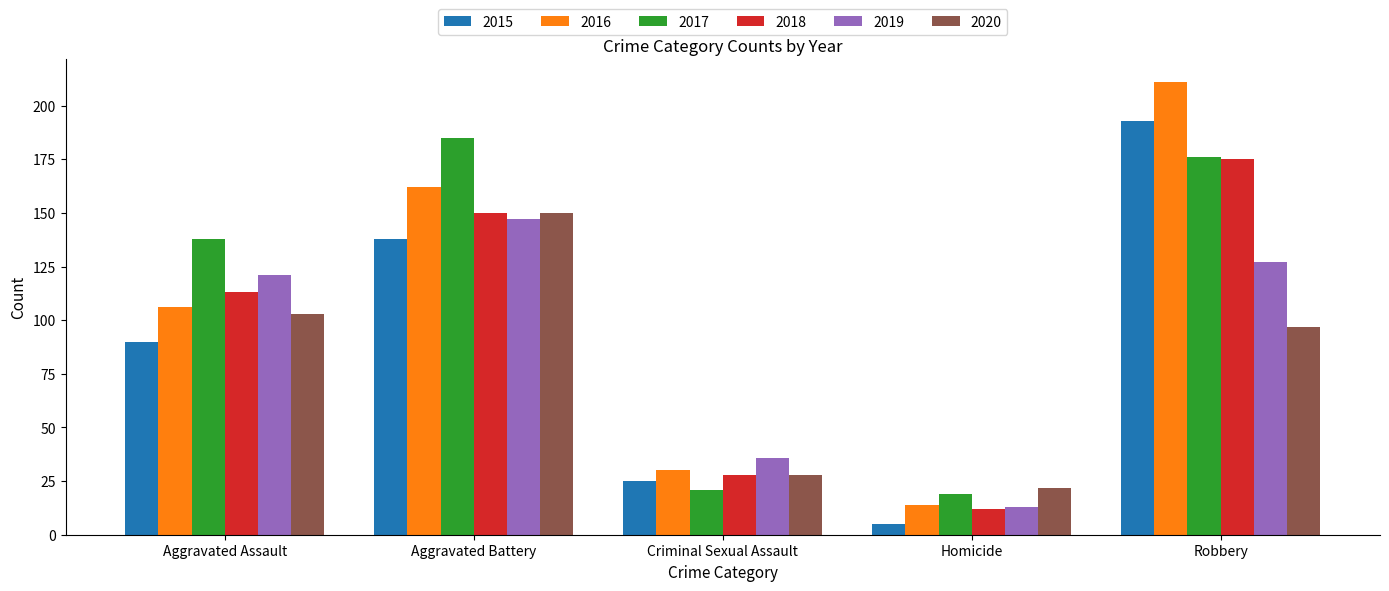

What position from the right is Criminal Sexual Assault?

3